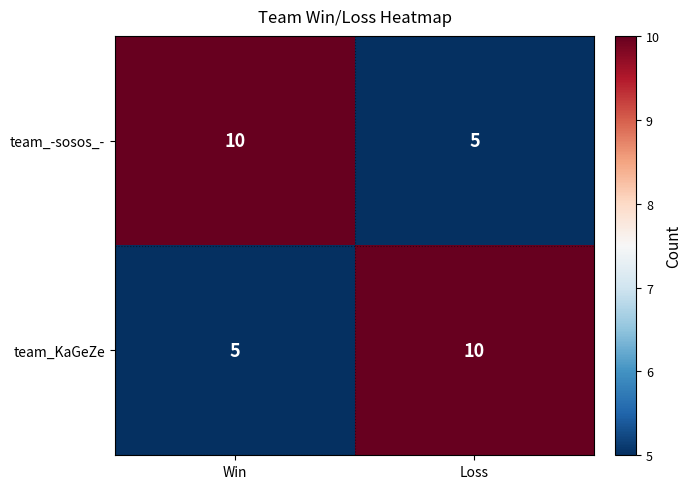

What is the difference between the maximum and minimum values in the team_-sosos_- series?

5